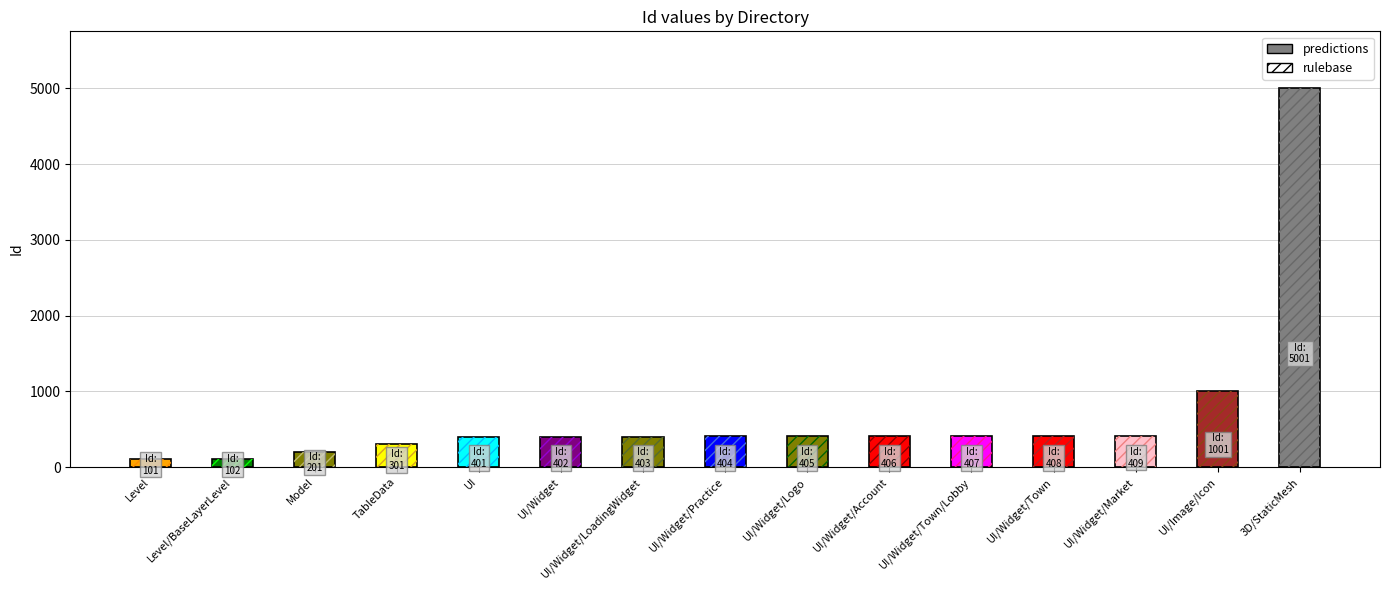

What position from the left is Level?

1